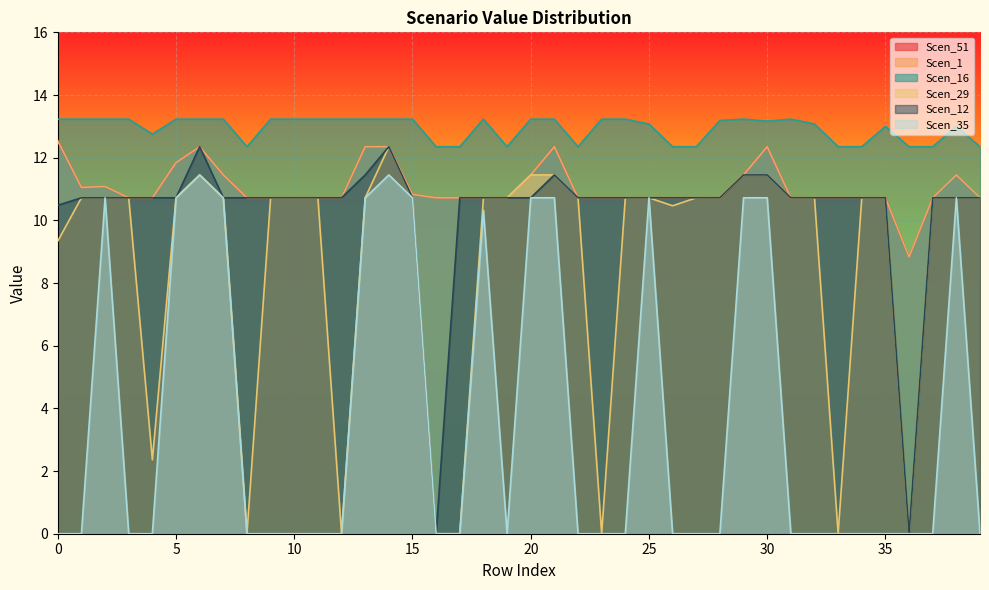

In Scen_29, how many points are lower than both neighbors (excluding endpoints)?

7